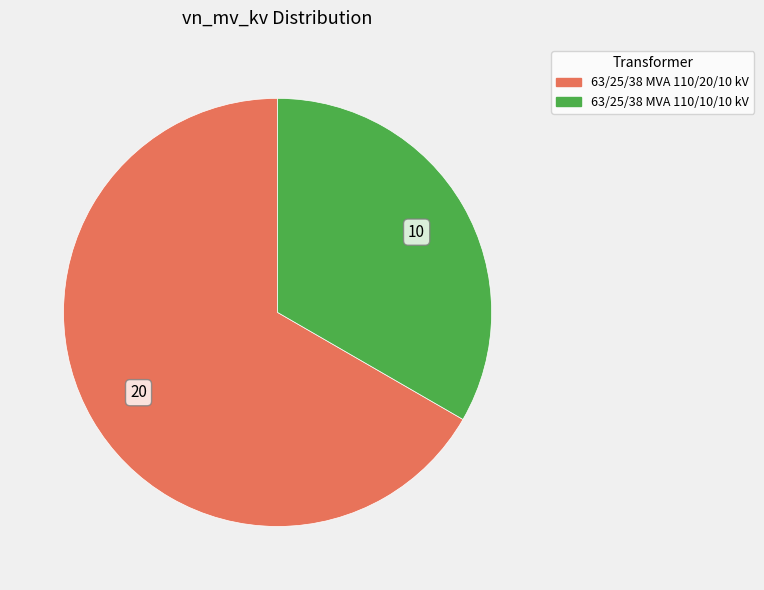

Approximately how many times larger is the value at 63/25/38 MVA 110/10/10 kV compared to 63/25/38 MVA 110/20/10 kV?

0.5